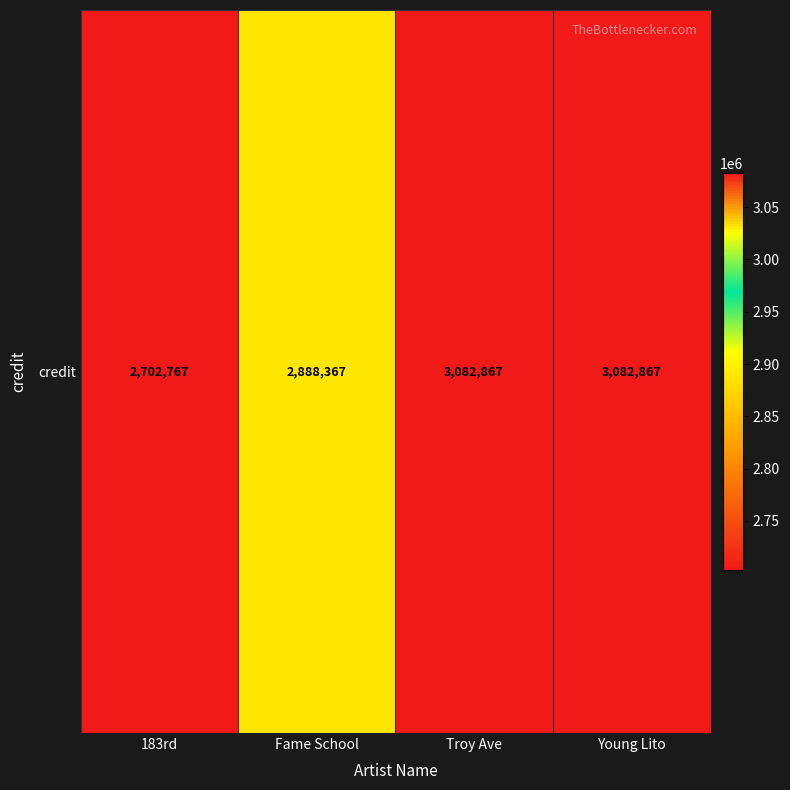

Reading left to right, transcribe all the data shown in this chart.

183rd=2702767	Fame School=2888367	Troy Ave=3082867	Young Lito=3082867